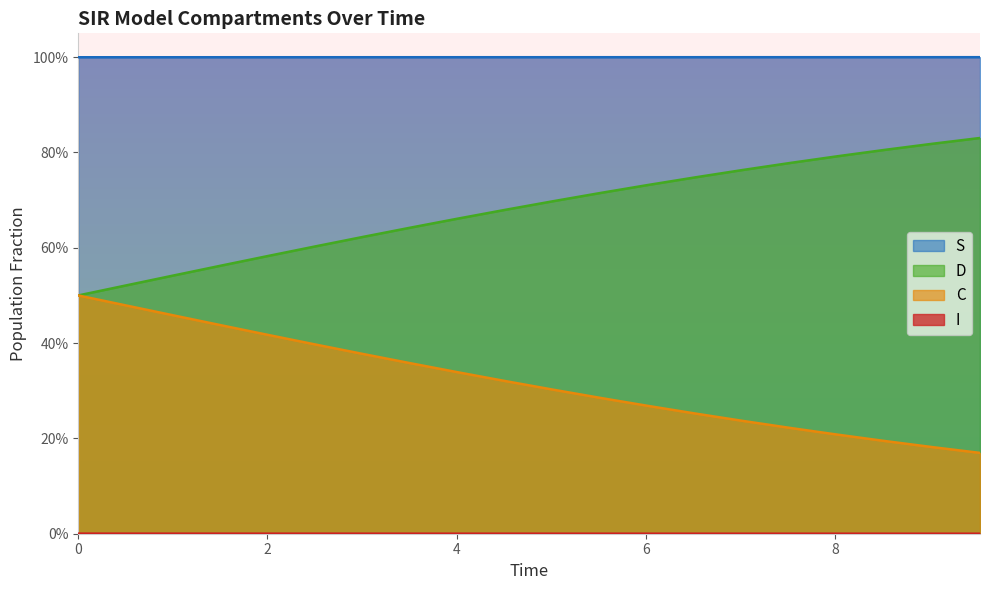

Which series has the largest total across all categories?

S